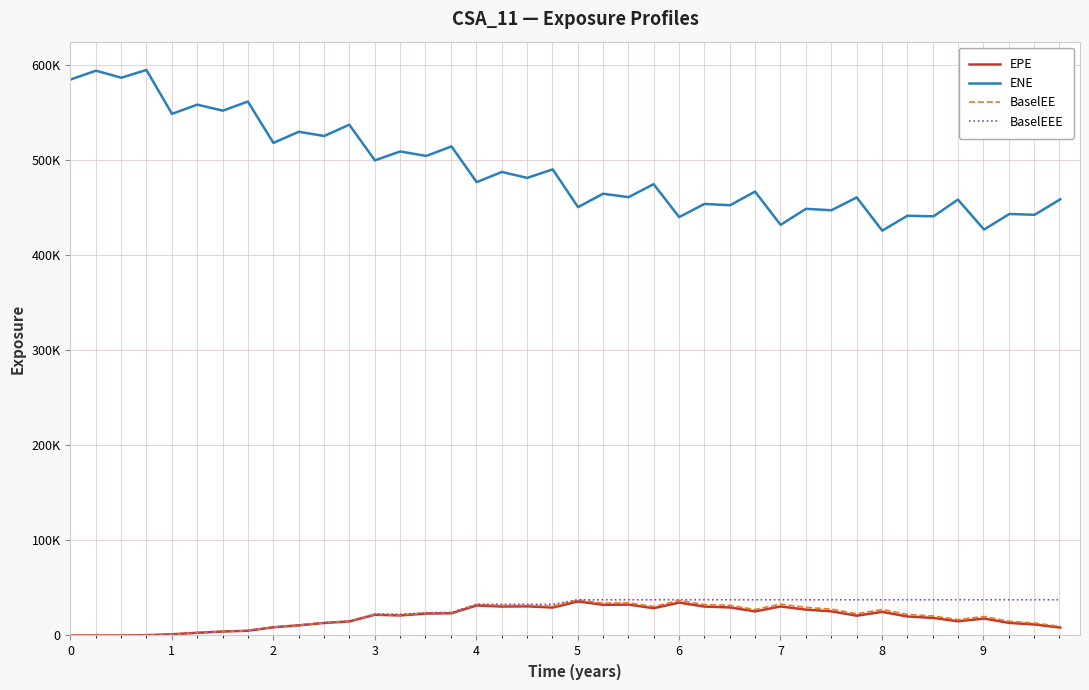

Reading left to right, extract all data points from this chart.

EPE: 0.0	0.0	0.0	306.2	1296.7	2838.6	4185.1	4985.5	8678.1	10661.9	13196.9	14764.1	21799.5	21089.3	23090.9	23398.2	31612.8	30458.7	30695.4	29416.1	35787.7	32282.2	32530.1	28716.9	34610.9	30418.7	29519.6	25341.6	30535.4	27234.8	25382.7	20850.2	24842.3	20002.8	18450.2	14941.4	17819.0	13227.0	11581.8	8352.1
ENE: 585149.0	594494.0	587102.0	595282.0	549047.0	558732.0	552424.0	562009.0	518485.0	530206.0	525761.0	537642.0	500111.0	509478.0	504764.0	514755.0	477210.0	487929.0	481646.0	490635.0	450864.0	464974.0	461392.0	475054.0	440405.0	454256.0	452869.0	467212.0	432244.0	449102.0	447593.0	461109.0	426180.0	441801.0	441190.0	458783.0	427272.0	443680.0	442827.0	459084.0
BaselEE: 0.0	0.0	0.0	307.7	1305.7	2863.7	4231.0	5050.4	8809.7	10849.5	13462.0	15096.7	22345.1	21678.2	23805.2	24190.5	32775.8	31684.7	32037.6	30806.1	37604.0	34043.4	34431.8	30505.7	36903.0	32563.7	31730.0	27347.8	33087.1	29637.8	27742.7	22887.2	27388.2	22154.3	20532.2	16701.7	20013.3	14928.6	13135.7	9519.6
BaselEEE: 0.0	0.0	0.0	307.7	1305.7	2863.7	4231.0	5050.4	8809.7	10849.5	13462.0	15096.7	22345.1	22345.1	23805.2	24190.5	32775.8	32775.8	32775.8	32775.8	37604.0	37604.0	37604.0	37604.0	37604.0	37604.0	37604.0	37604.0	37604.0	37604.0	37604.0	37604.0	37604.0	37604.0	37604.0	37604.0	37604.0	37604.0	37604.0	37604.0